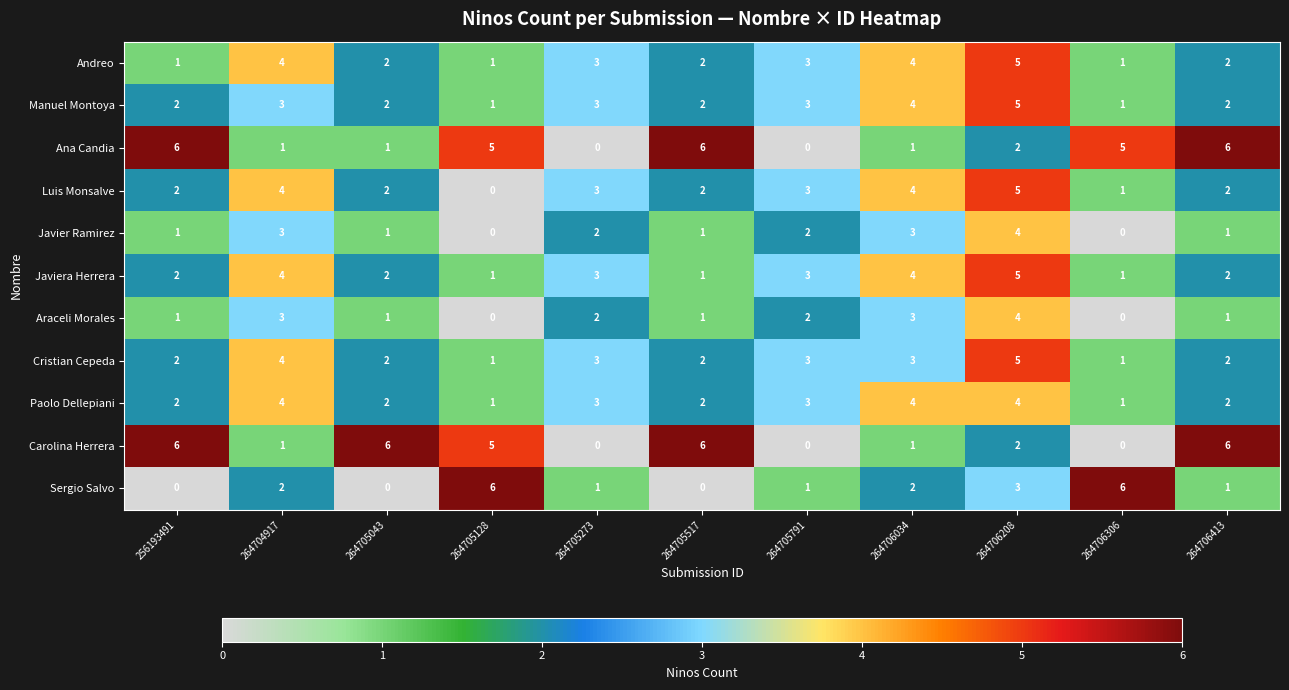

What is the total value across all series at 264706306?

17